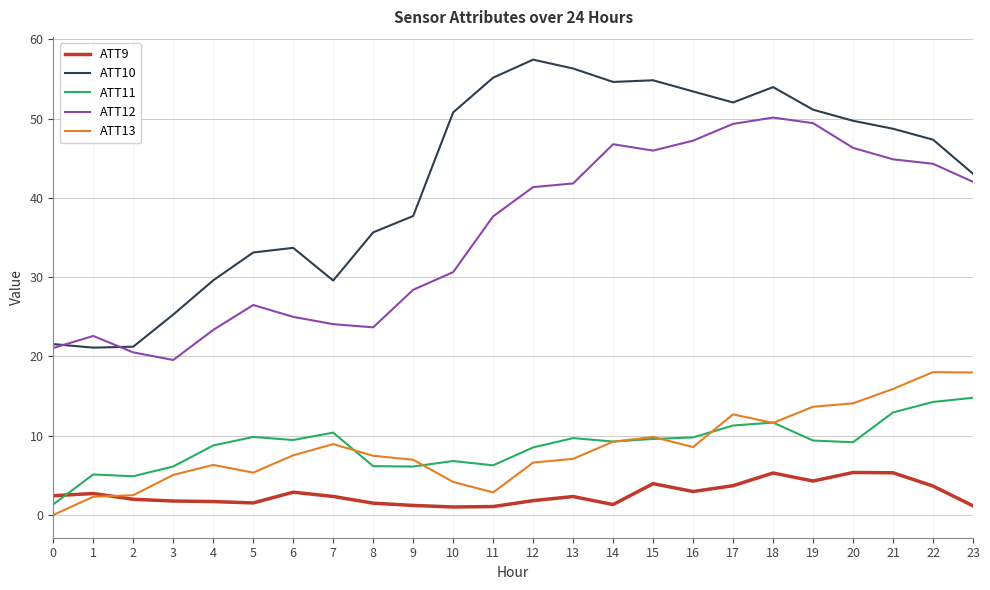

At 6, list the series in order from largest to smallest.

ATT10, ATT12, ATT11, ATT13, ATT9